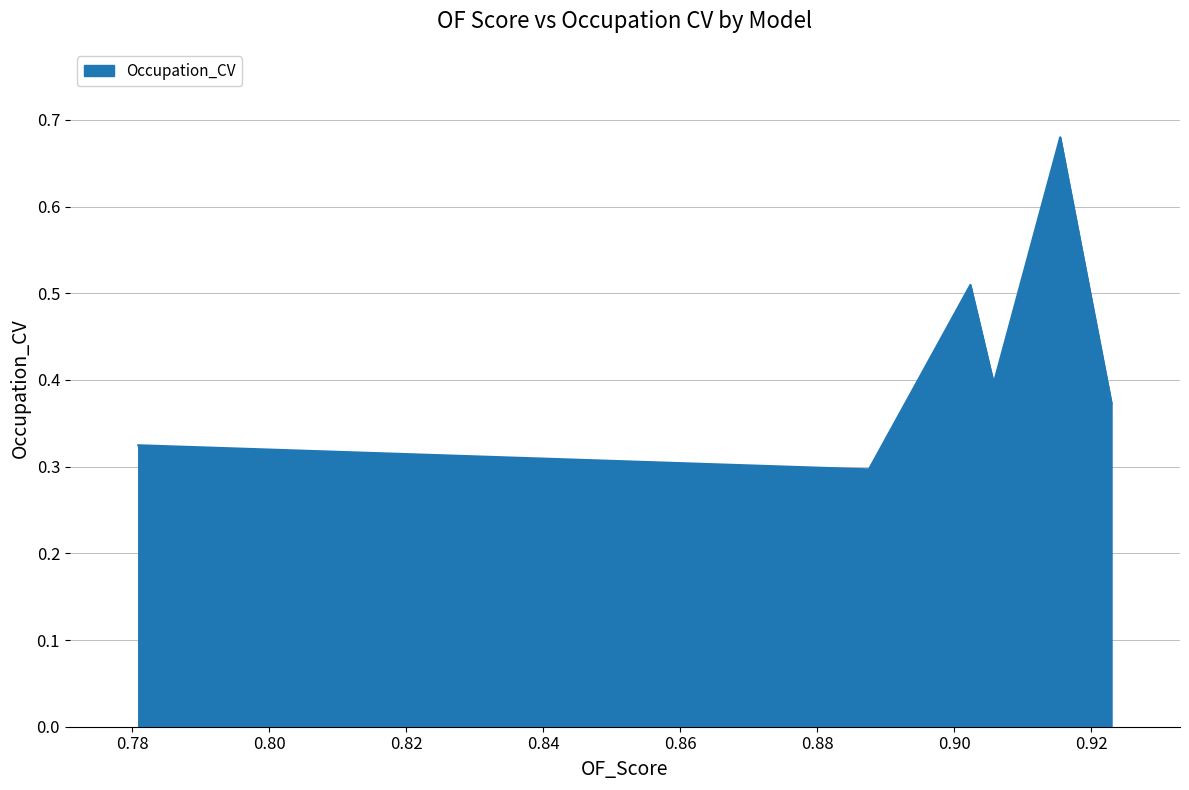

True or false: there are more than 2 points higher than both neighbors.

False